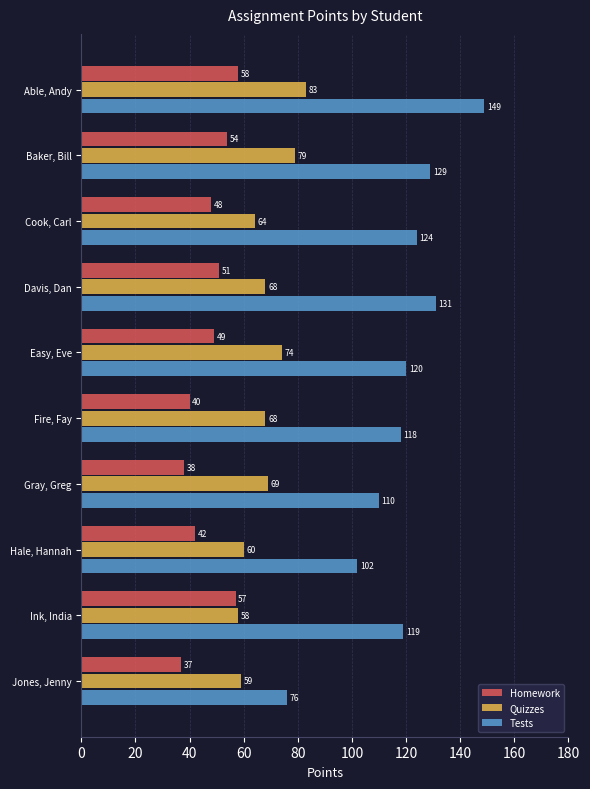

Rank the series by their maximum value, from highest to lowest.

Tests, Quizzes, Homework